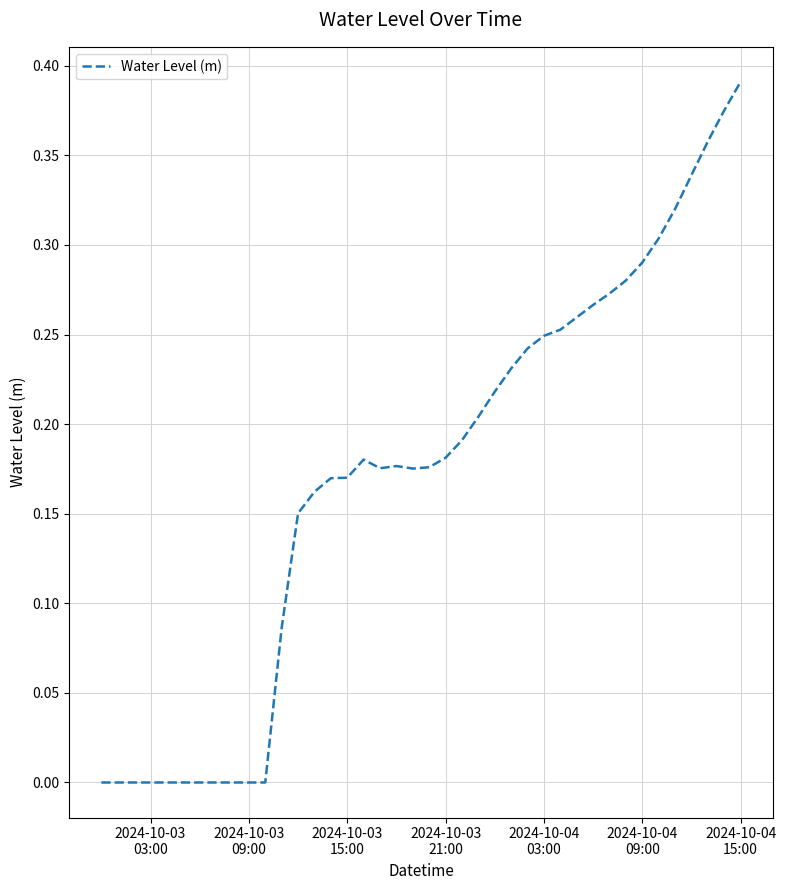

Reading left to right, what are all the values shown in this chart?

-0.0	-0.0	-0.0	-0.0	-0.0	-0.0	-0.0	-0.0	-0.0	-0.0	-0.0	0.1	0.2	0.2	0.2	0.2	0.2	0.2	0.2	0.2	0.2	0.2	0.2	0.2	0.2	0.2	0.2	0.2	0.3	0.3	0.3	0.3	0.3	0.3	0.3	0.3	0.3	0.4	0.4	0.4